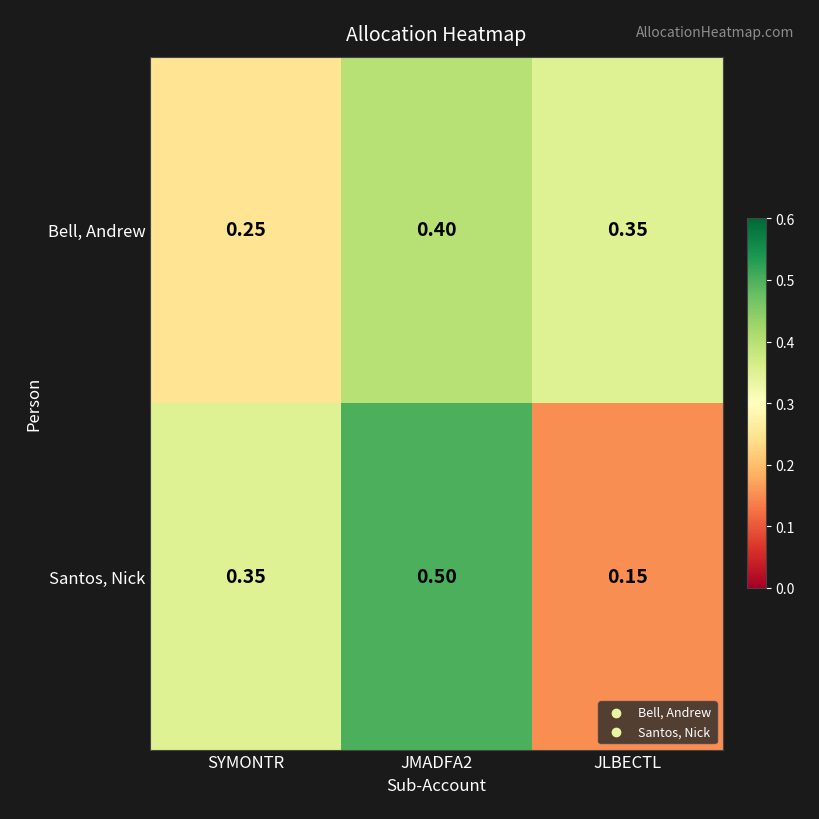

Which series changed the most between SYMONTR and JLBECTL?

Santos, Nick